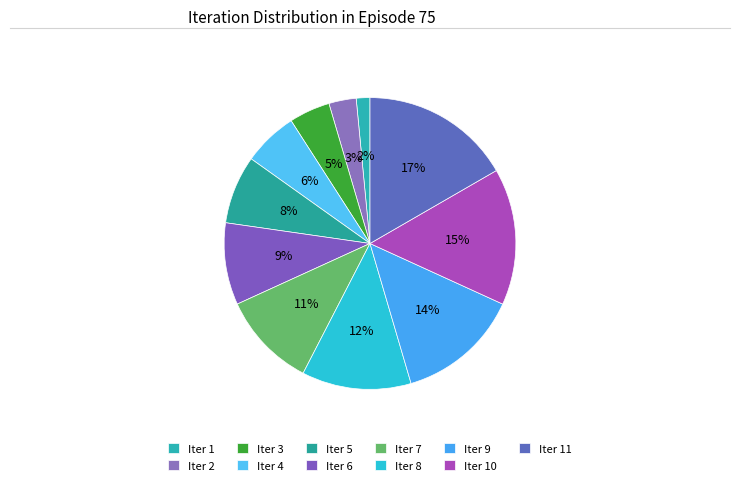

To the nearest percent, what is the average slice percentage?

9%